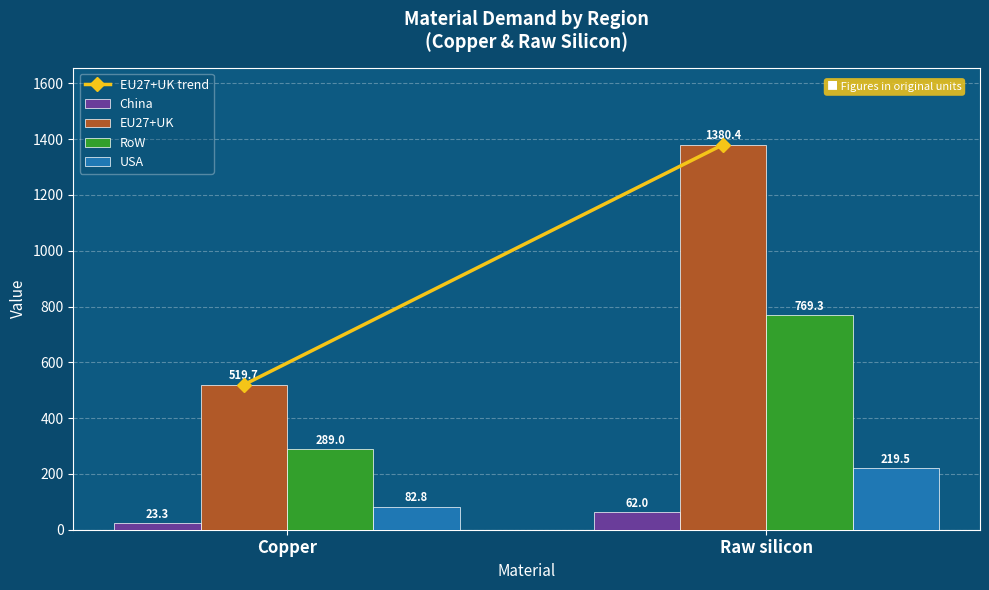

What is the average value of the China series?

42.6